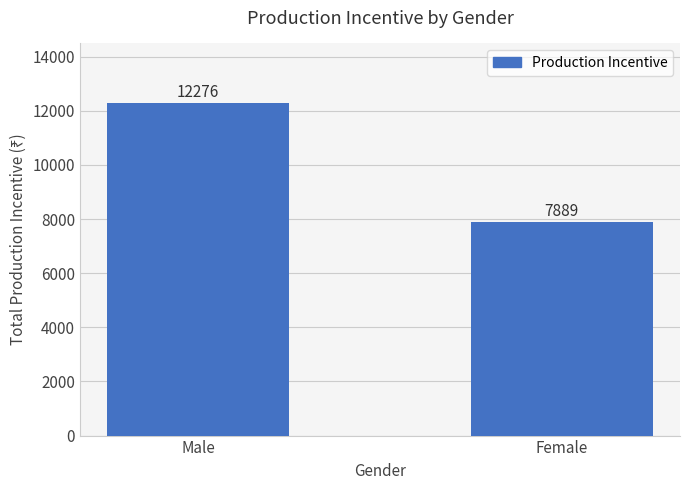

What is the difference between the values at Male and Female?

4387